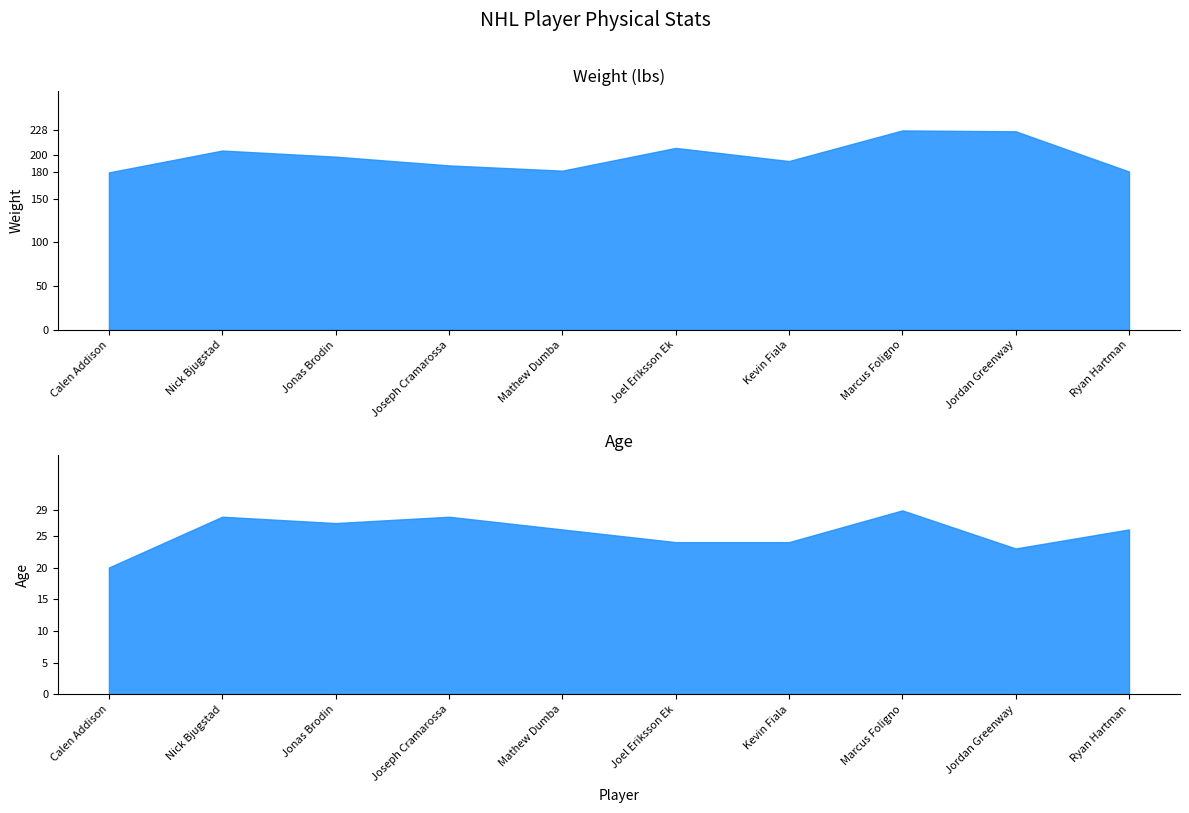

Does the chart have visible grid lines?

No